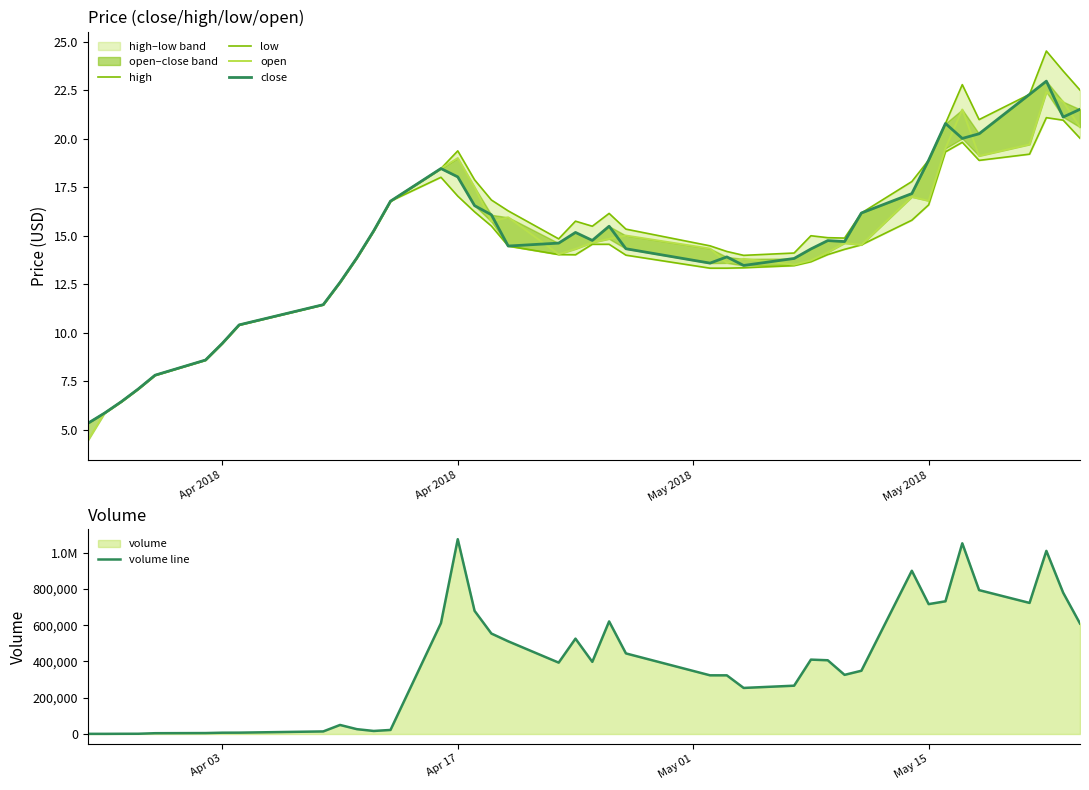

How many interior local valleys does the open series have?

7